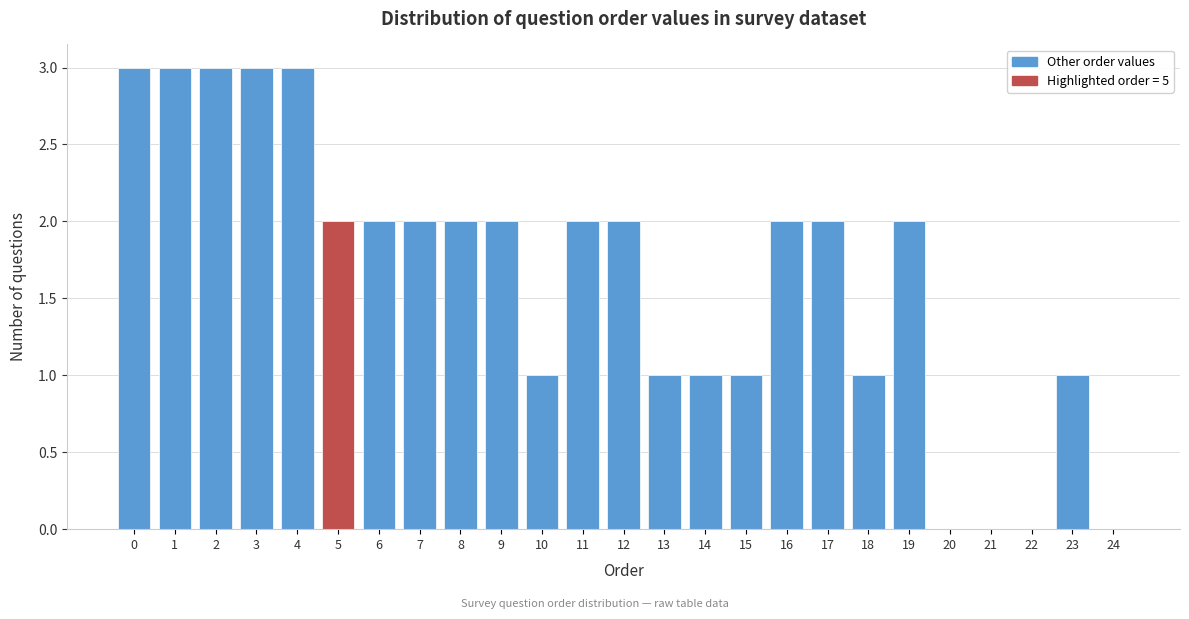

Reading left to right, list all the values displayed in this chart.

0=3	1=3	2=3	3=3	4=3	5=2	6=2	7=2	8=2	9=2	10=1	11=2	12=2	13=1	14=1	15=1	16=2	17=2	18=1	19=2	20=0	21=0	22=0	23=1	24=0